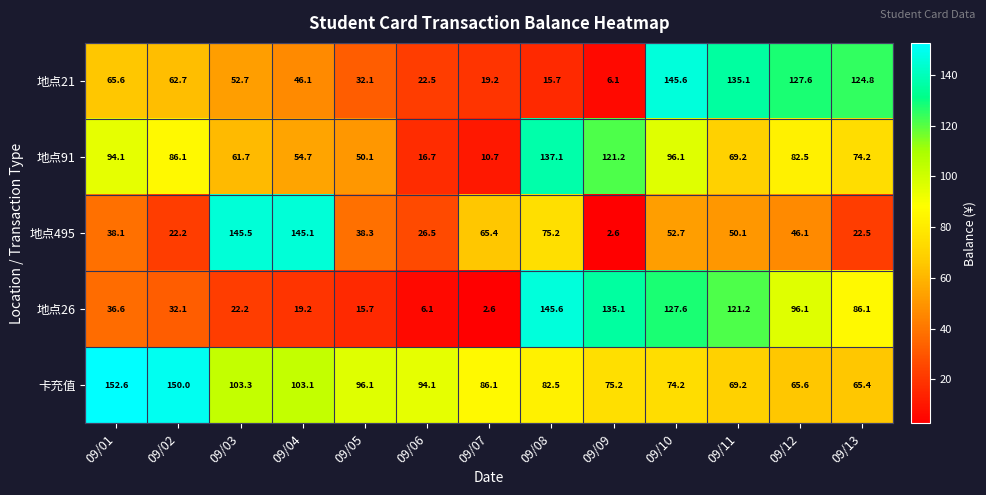

What is the total value across all series at 09/03?

385.4